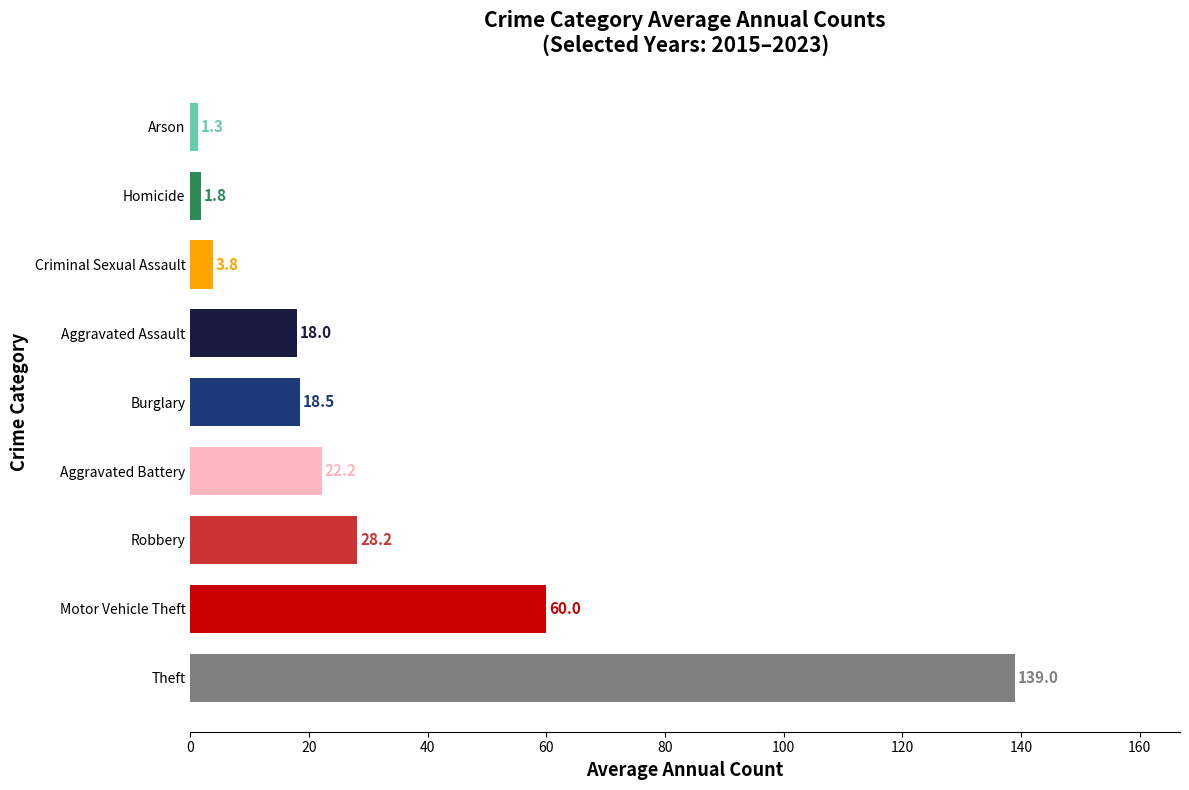

What is the sum of all values?

292.8